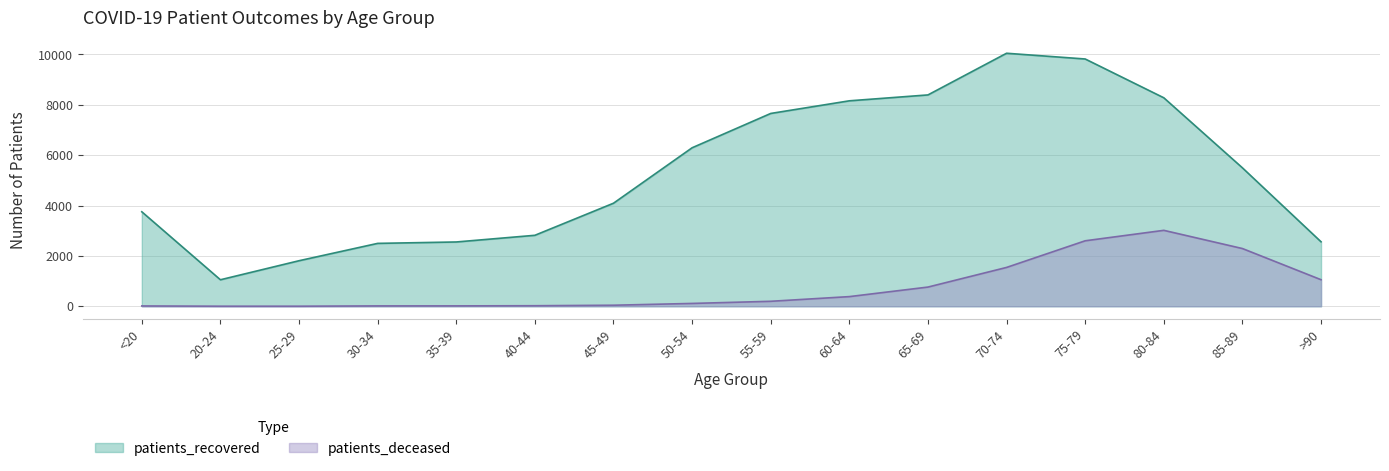

True or false: patients_deceased and patients_recovered intersect in this chart.

False